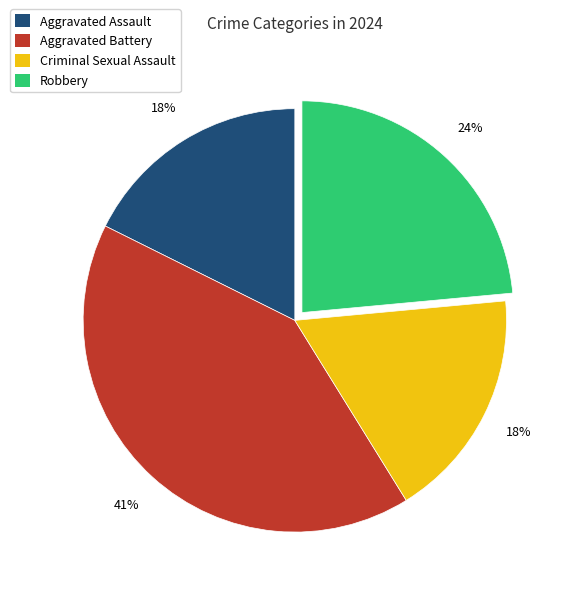

To the nearest percent, what is the average slice percentage?

25%